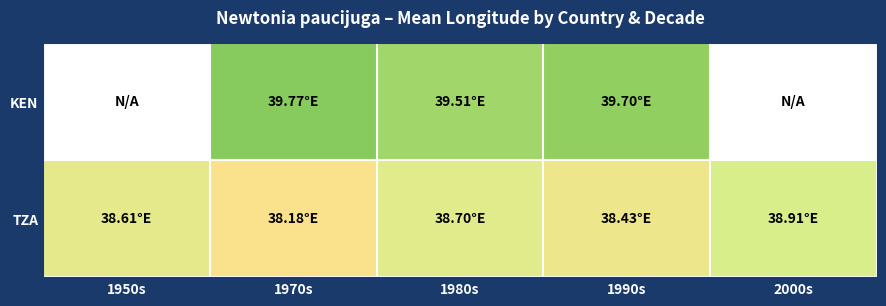

What is the maximum value shown in the chart?

39.8